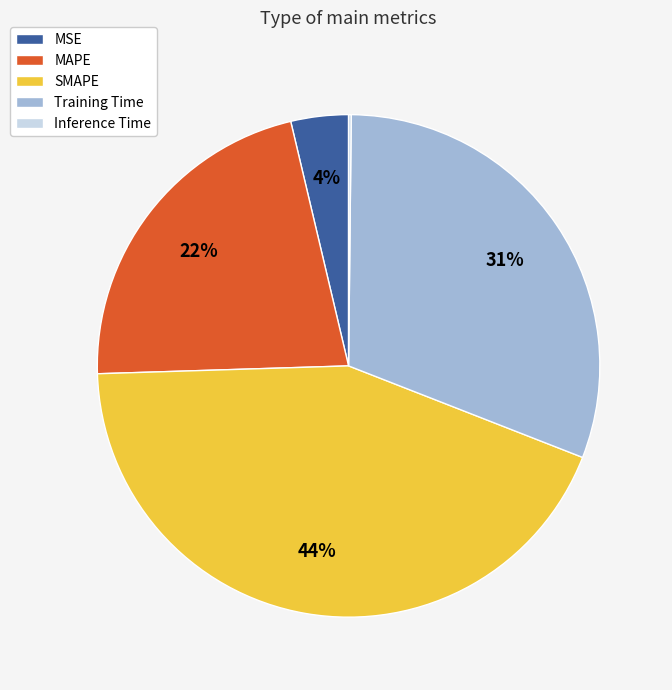

Is there a majority slice in this chart?

No